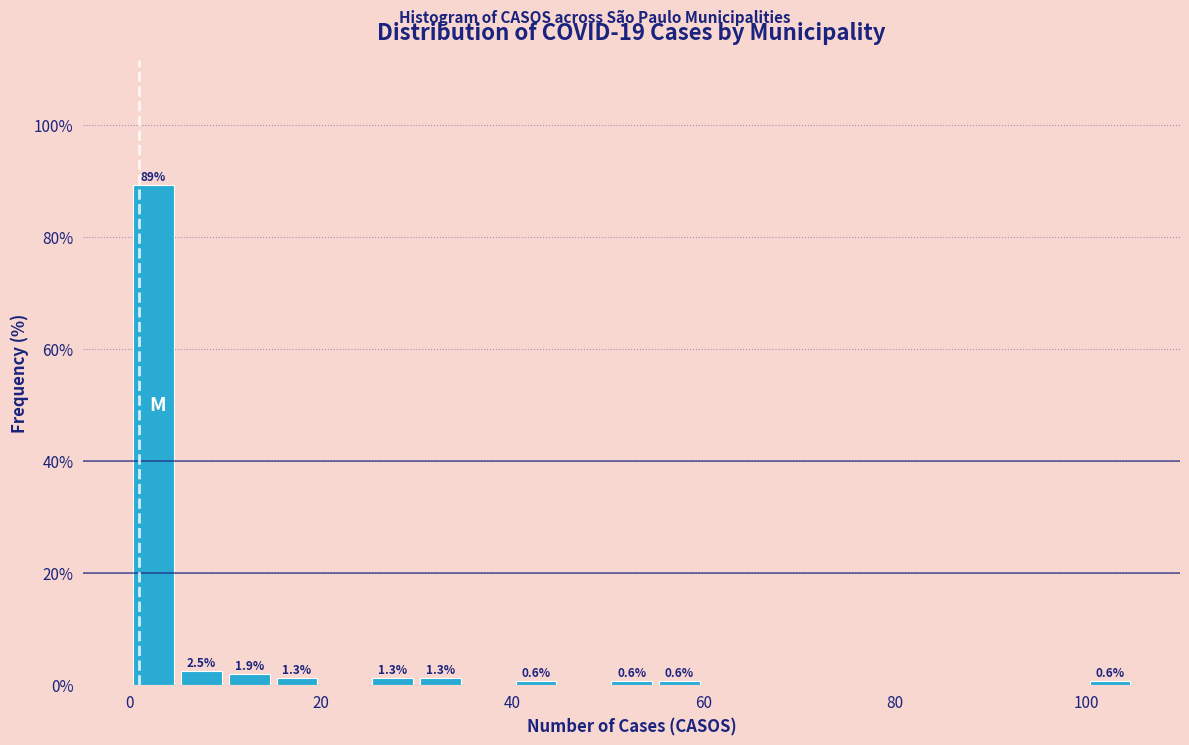

Around what value on the x-axis is the tallest bar? Give the approximate position of its centre, as read against the axis.

2